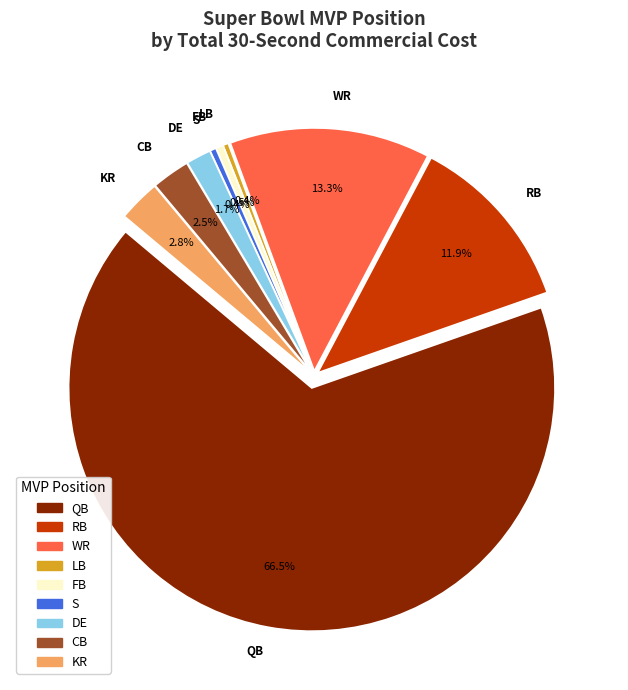

Combined, do CB and DE account for over 50%?

No